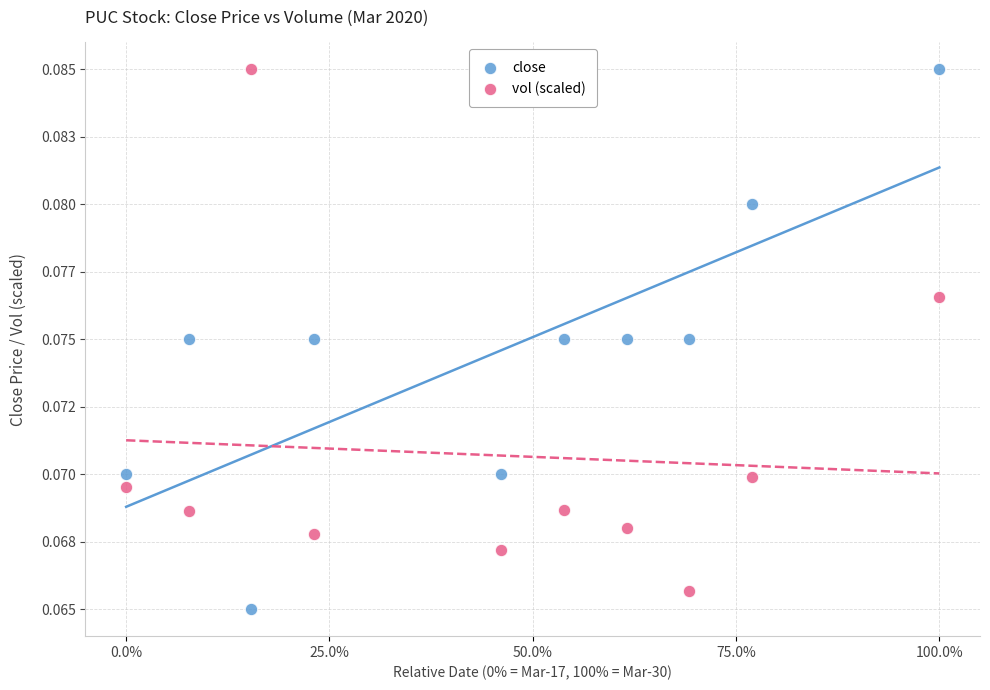

What are all the series names shown in the legend?

close, vol (scaled)